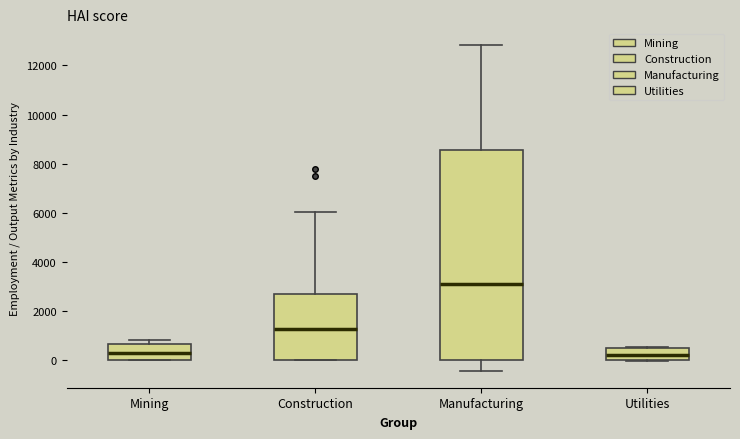

Reading left to right, read every box against the y-axis: the position of its median line, the range the box covers, and the ends of its whiskers. The values are not printed on the chart, so give them approximately, as read against the axis.

Mining: median 200, box 0 to 600, whiskers 0 to 800
Construction: median 1200, box 0 to 2800, whiskers 0 to 6000
Manufacturing: median 3200, box 0 to 8600, whiskers -400 to 12800
Utilities: median 200, box 0 to 600, whiskers 0 to 600